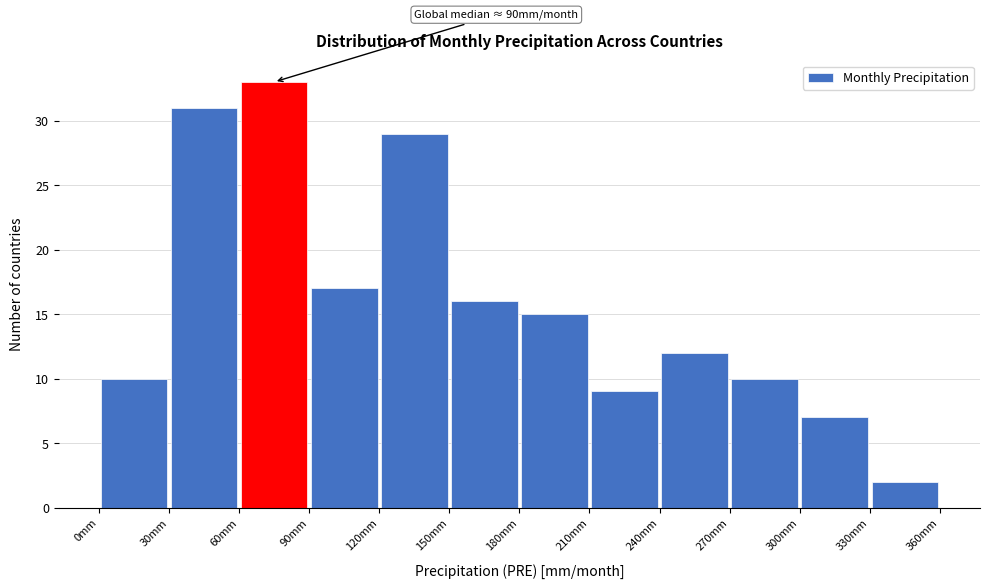

Over which range of the x-axis is the bar tallest?

60 to 90